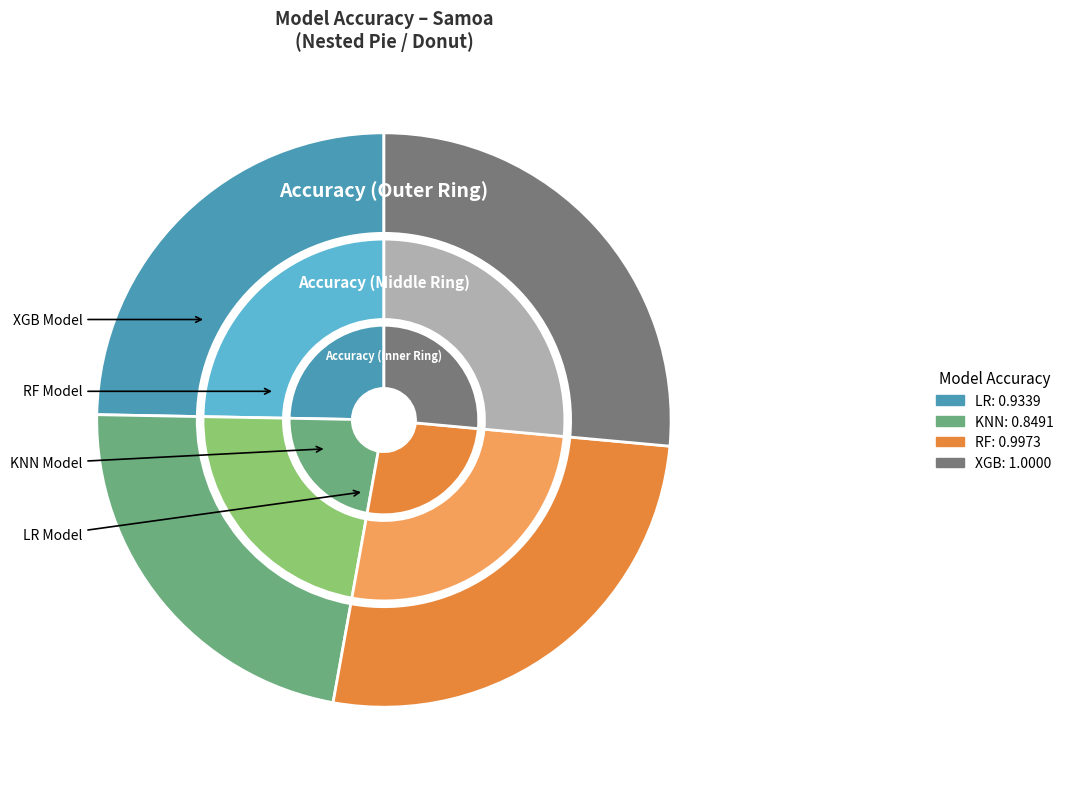

True or false: XGB accounts for 26% of the total.

True